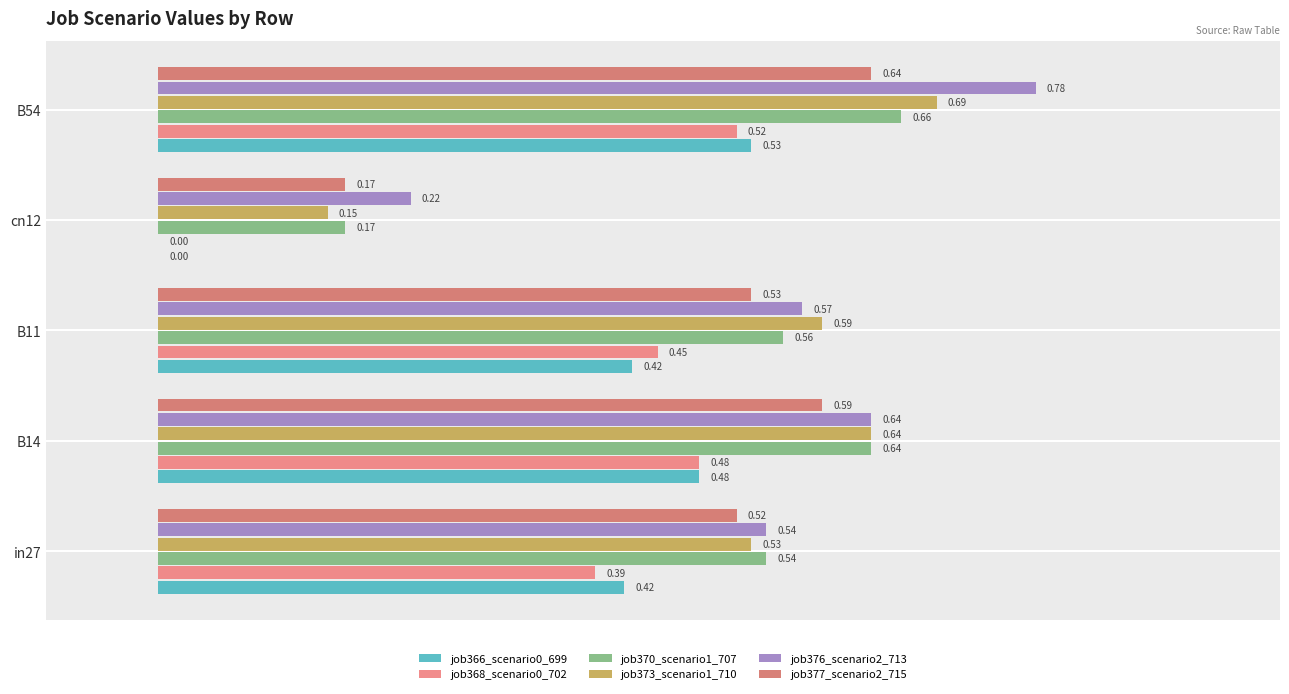

What is the label of the 2nd bar from the right?

cn12